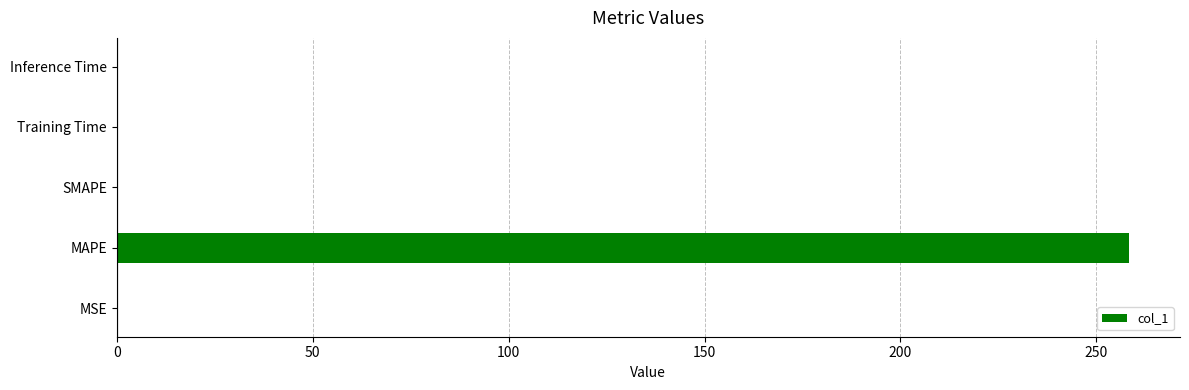

What is the sum of the values at SMAPE and MAPE?

258.4